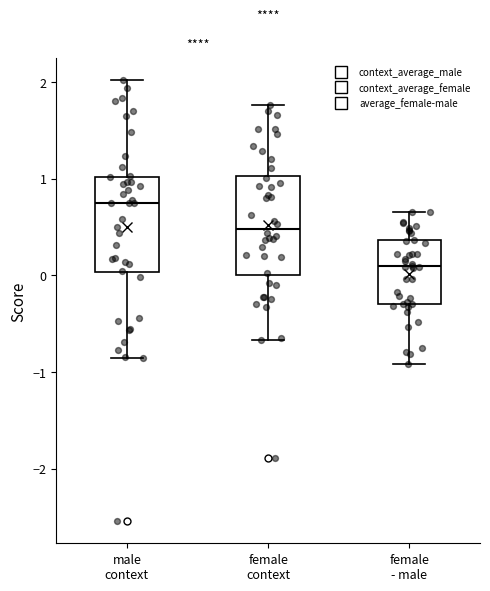

Reading left to right, read every box against the y-axis: the position of its median line, the range the box covers, and the ends of its whiskers. The values are not printed on the chart, so give them approximately, as read against the axis.

male context: median 0.7, box 0.0 to 1.0, whiskers -0.9 to 2.0
female context: median 0.5, box 0.0 to 1.0, whiskers -0.7 to 1.8
female - male: median 0.1, box -0.3 to 0.4, whiskers -0.9 to 0.7